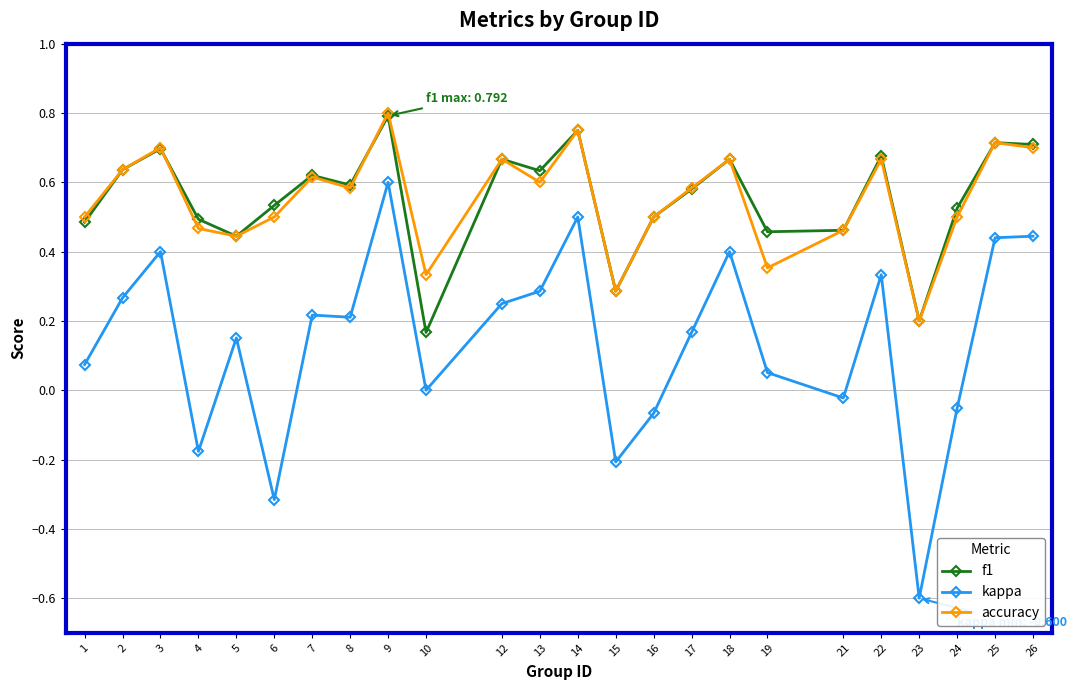

Which series changed the most between 10 and 23?

kappa